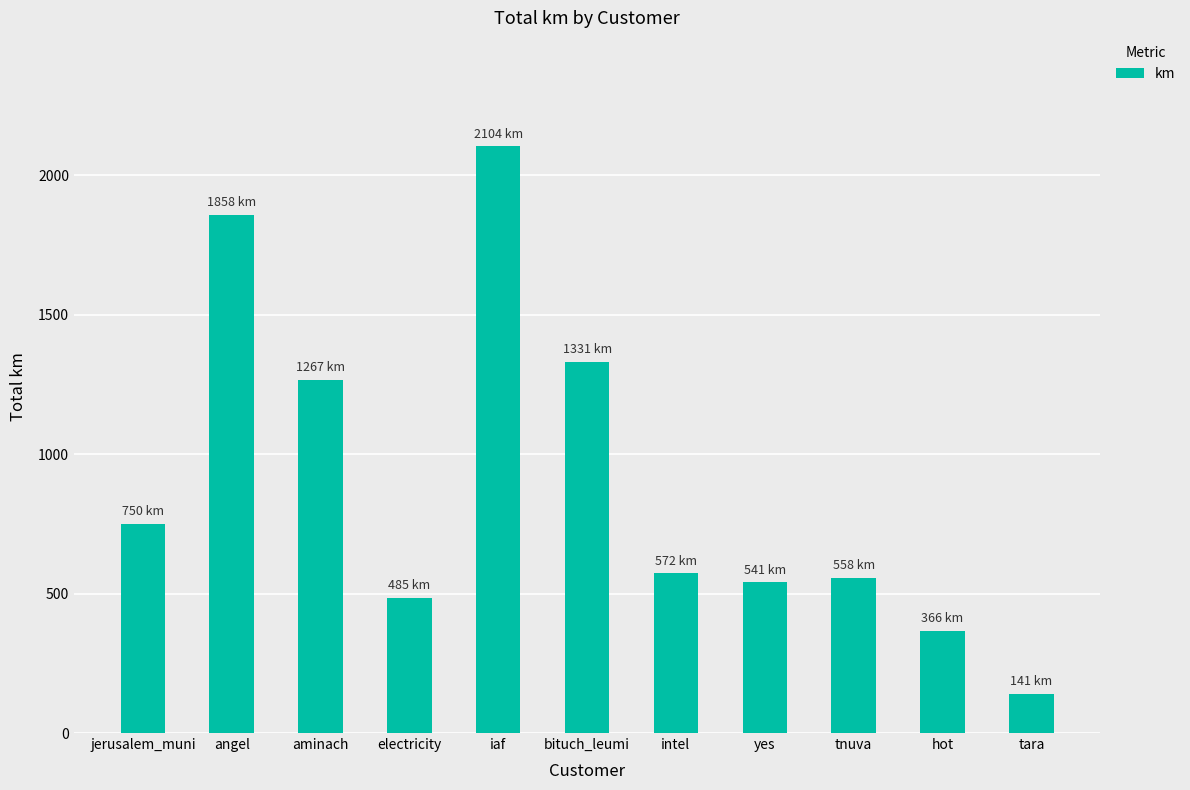

How many values are below 572?

5